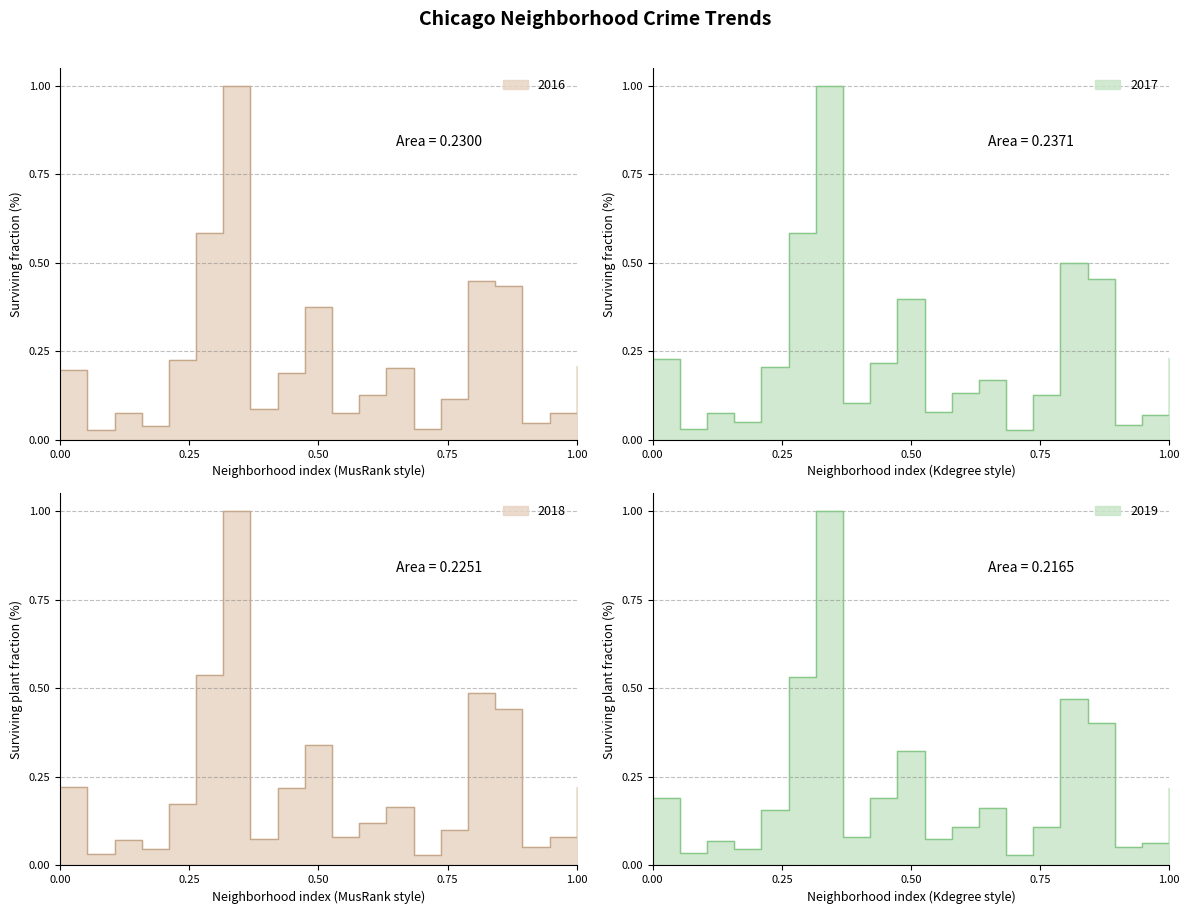

Which series has the largest range (max minus min)?

2016